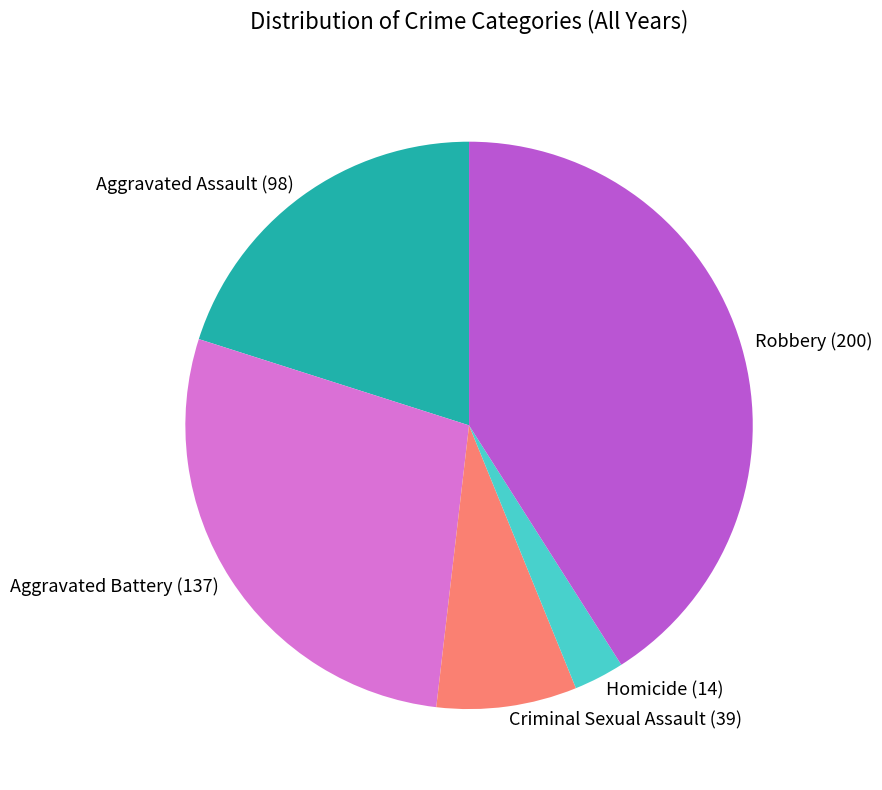

Which slice is the smallest?

Homicide